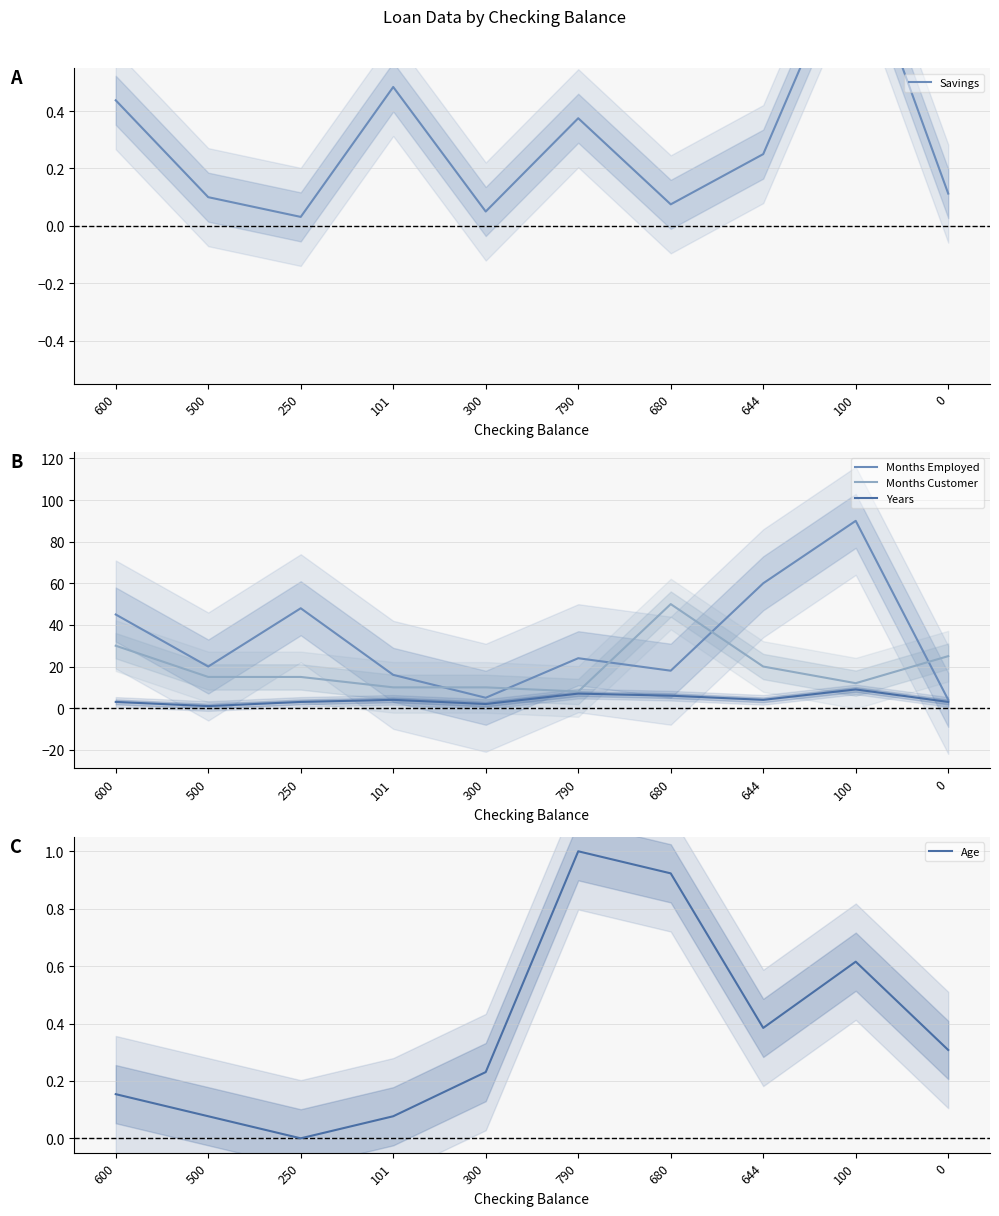

How many data points in Months Employed are less than 24?

5